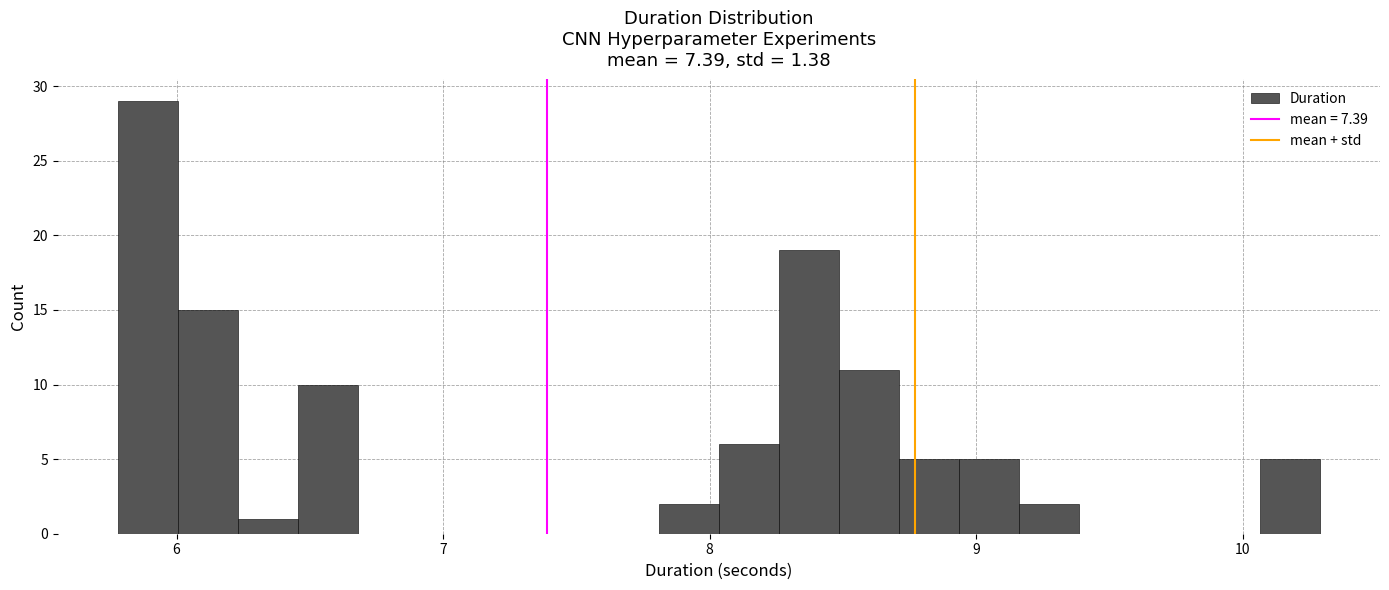

Around what value on the x-axis is the tallest bar? Give the approximate position of its centre, as read against the axis.

5.9